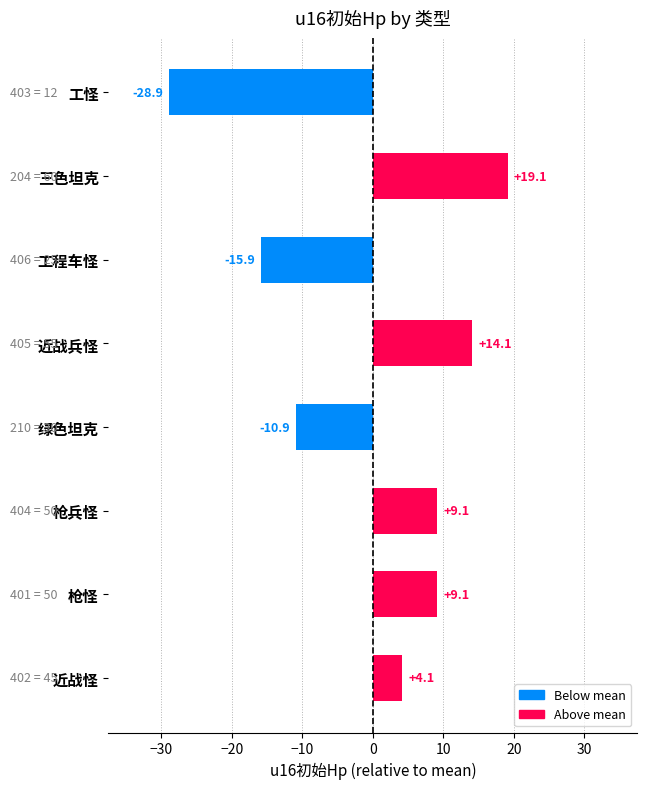

What is the change in value from 枪兵怪 to 近战怪?

-5.0